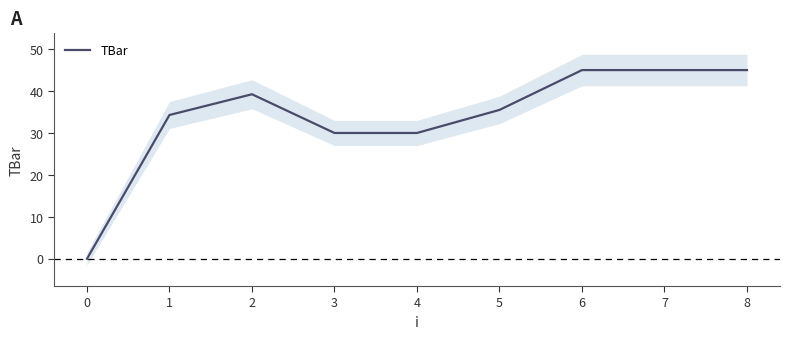

What is the ratio of the value at 1 to the value at 4?

1.1